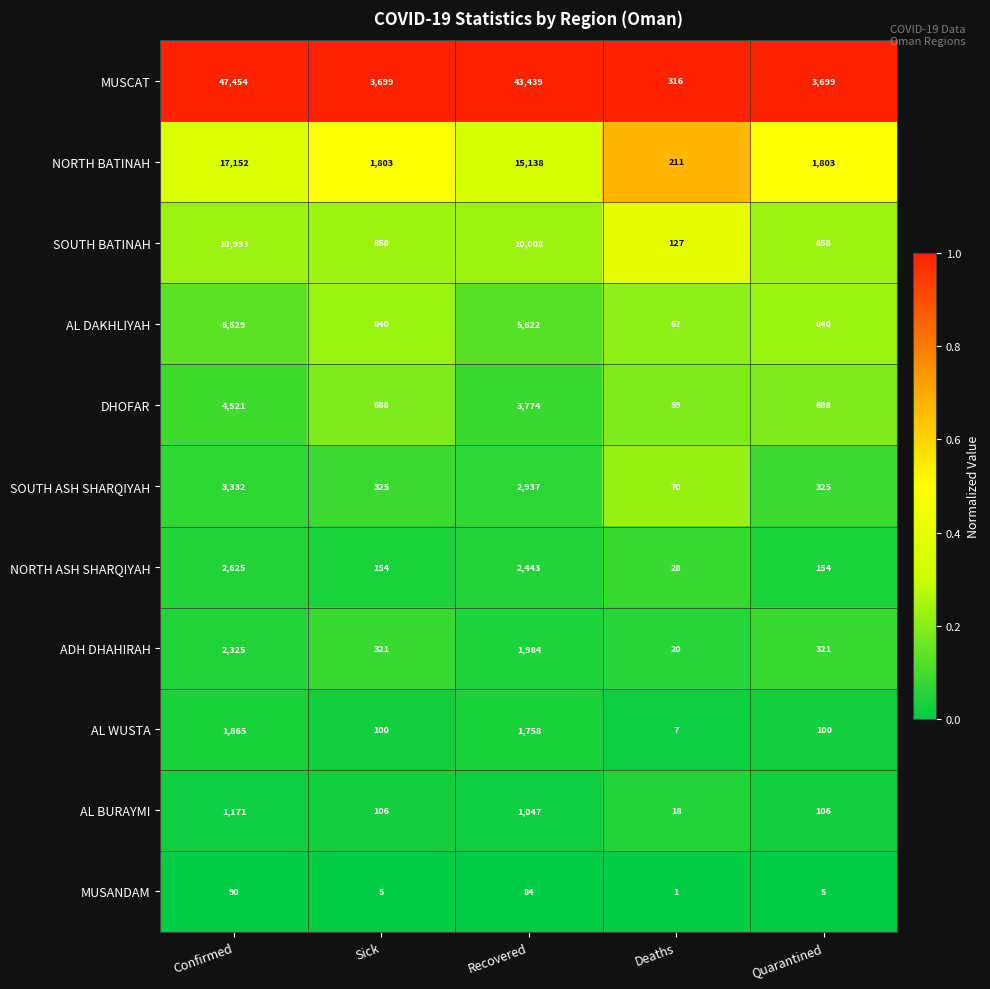

Which label corresponds to the largest value in the chart?

Confirmed